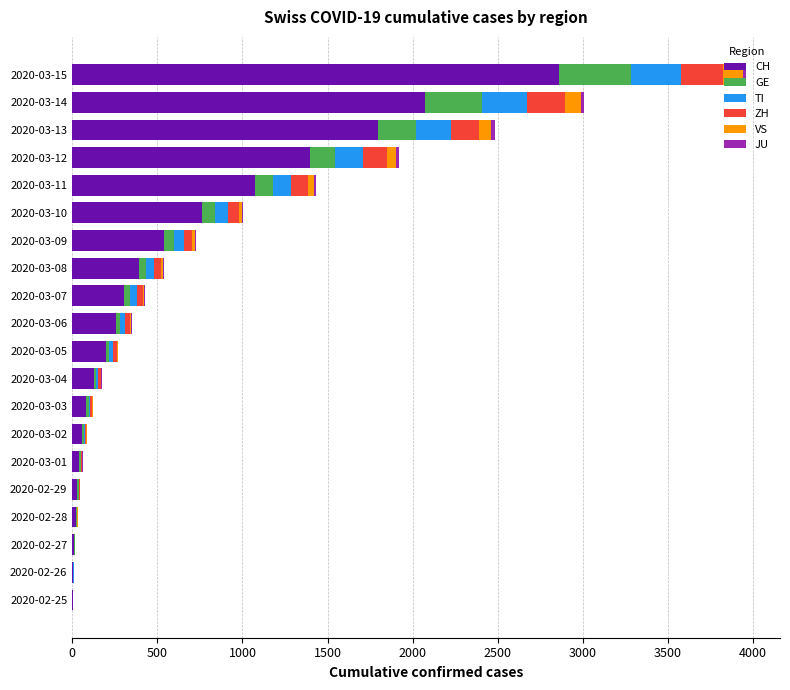

What is the highest value of the CH series?

2862